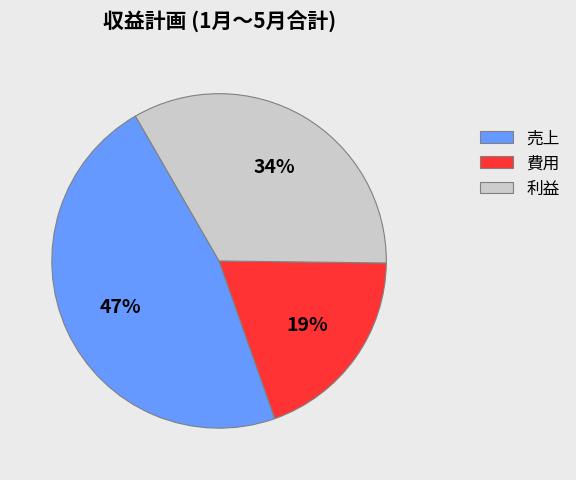

What is the largest slice in the pie chart?

売上